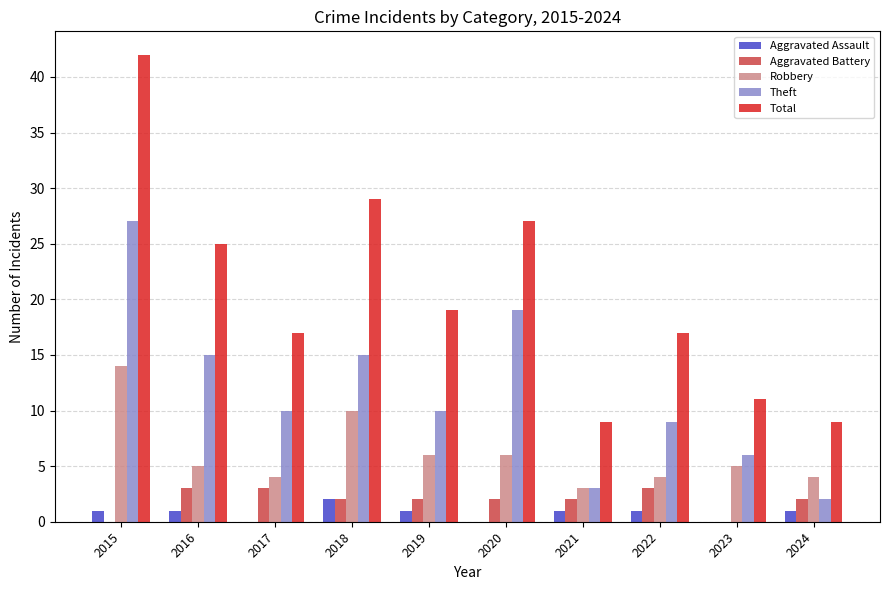

How many groups of bars are there?

10